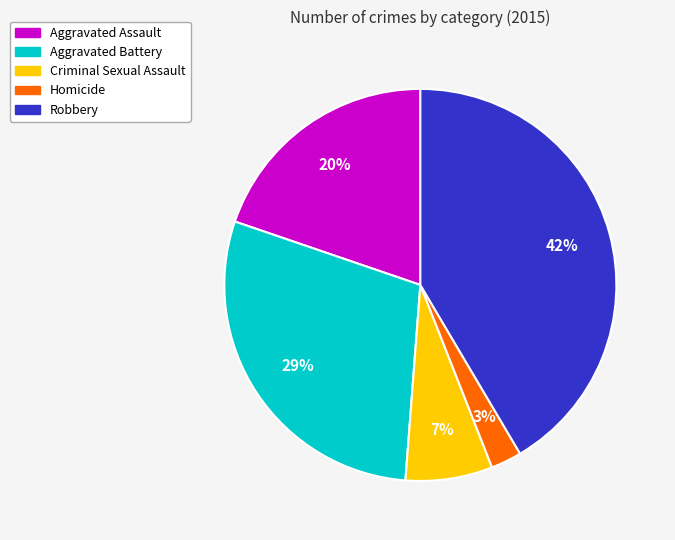

Rank the categories by value from highest to lowest.

Robbery, Aggravated Battery, Aggravated Assault, Criminal Sexual Assault, Homicide